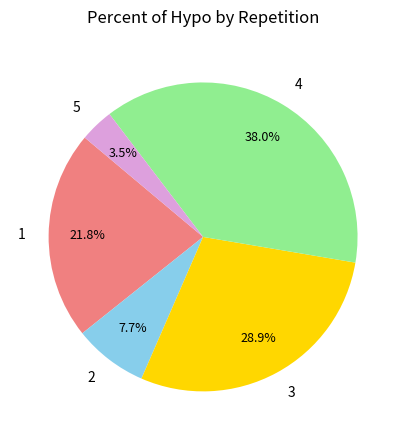

To the nearest percent, what portion does 1 represent?

22%